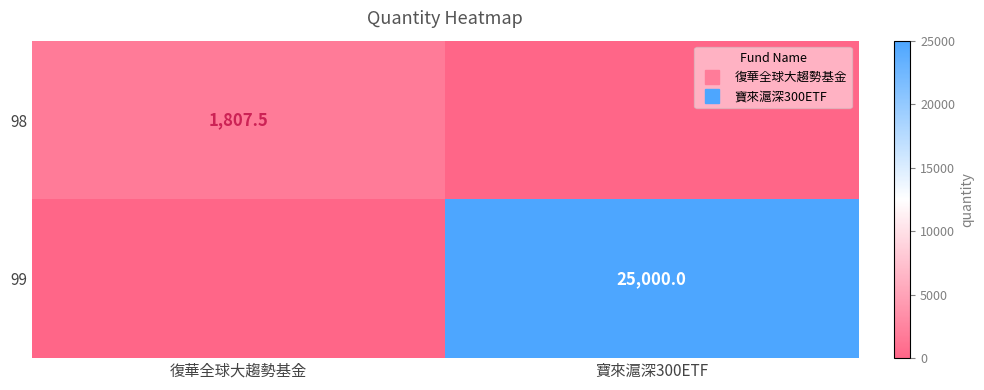

What is the sum of the 99 values at 寶來滬深300ETF and 復華全球大趨勢基金?

25000.0